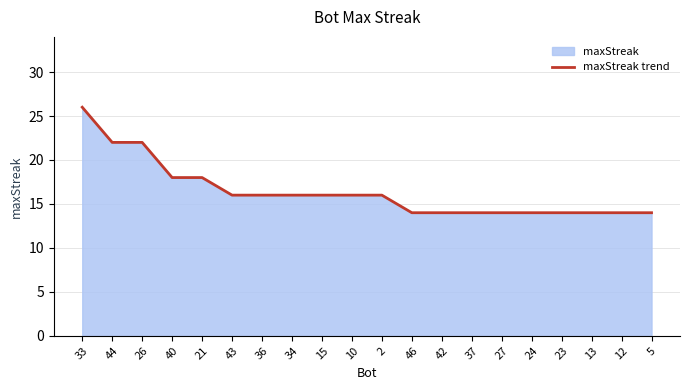

Does the chart display data point markers on the line(s)?

No